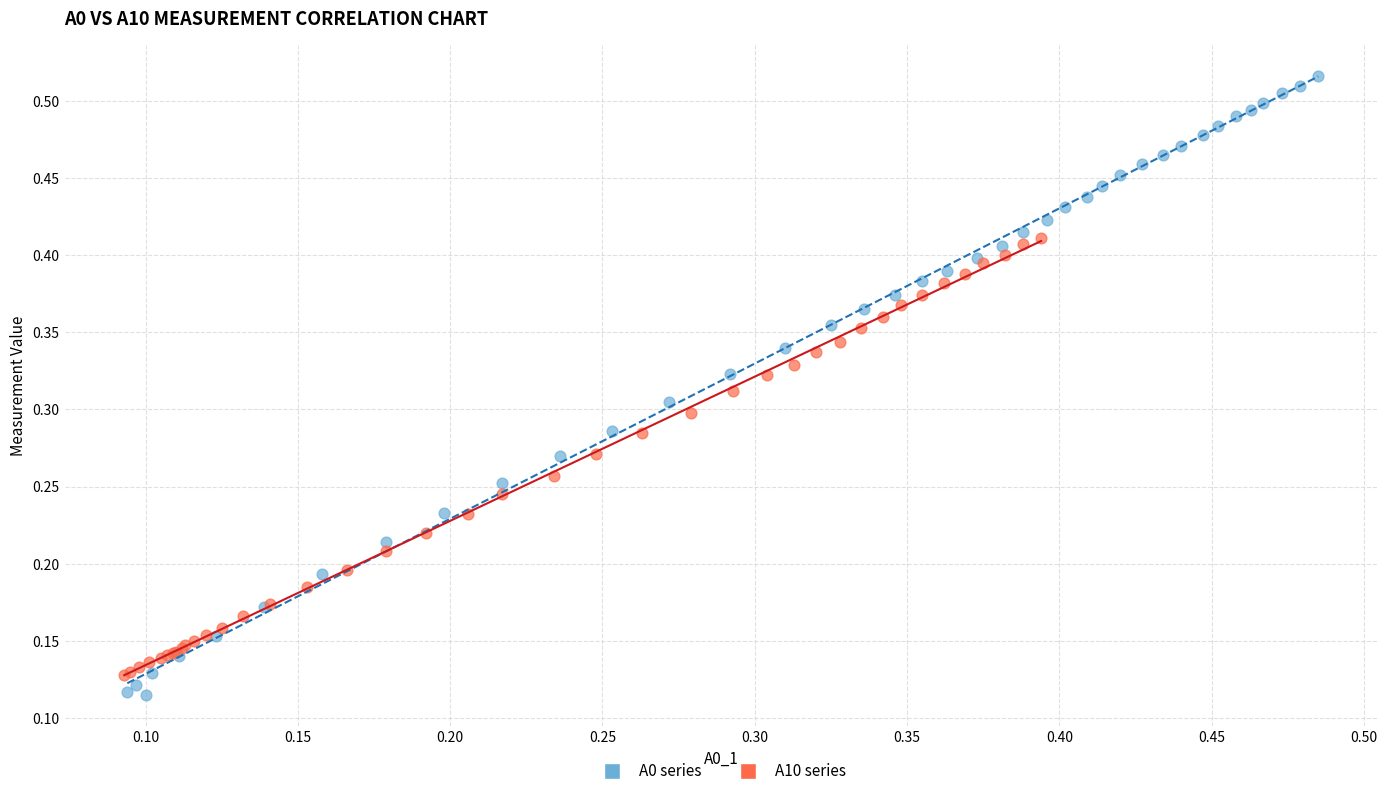

Which series contains the highest Y value?

A0 series